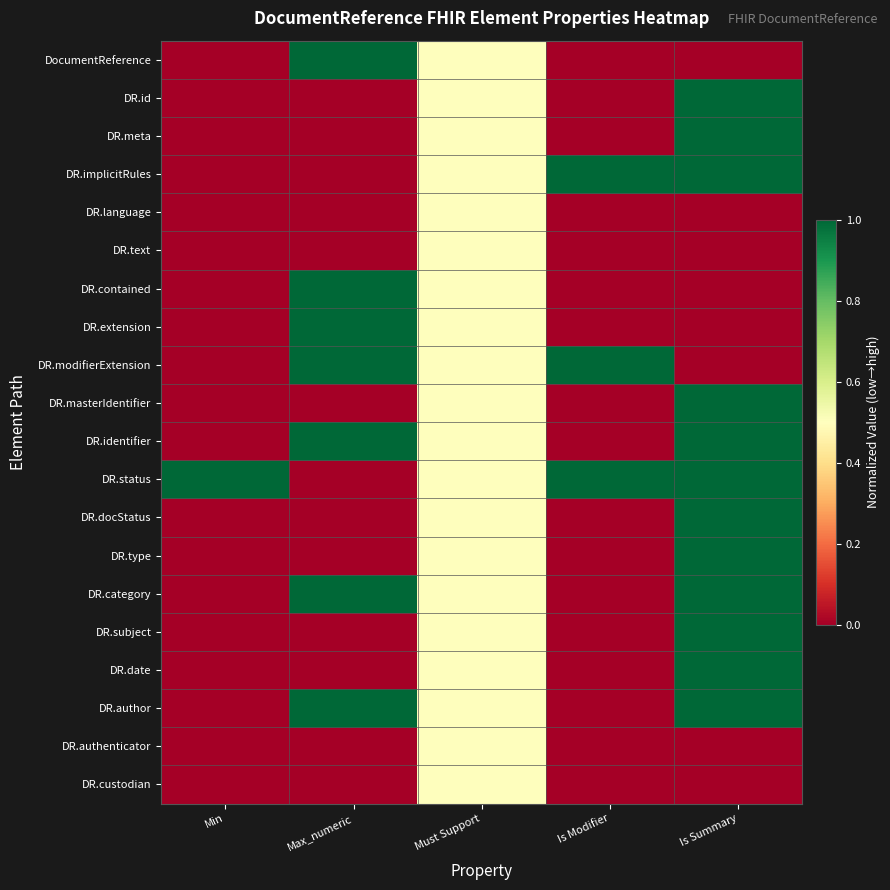

Between Is Summary and Must Support, which is larger?

Must Support